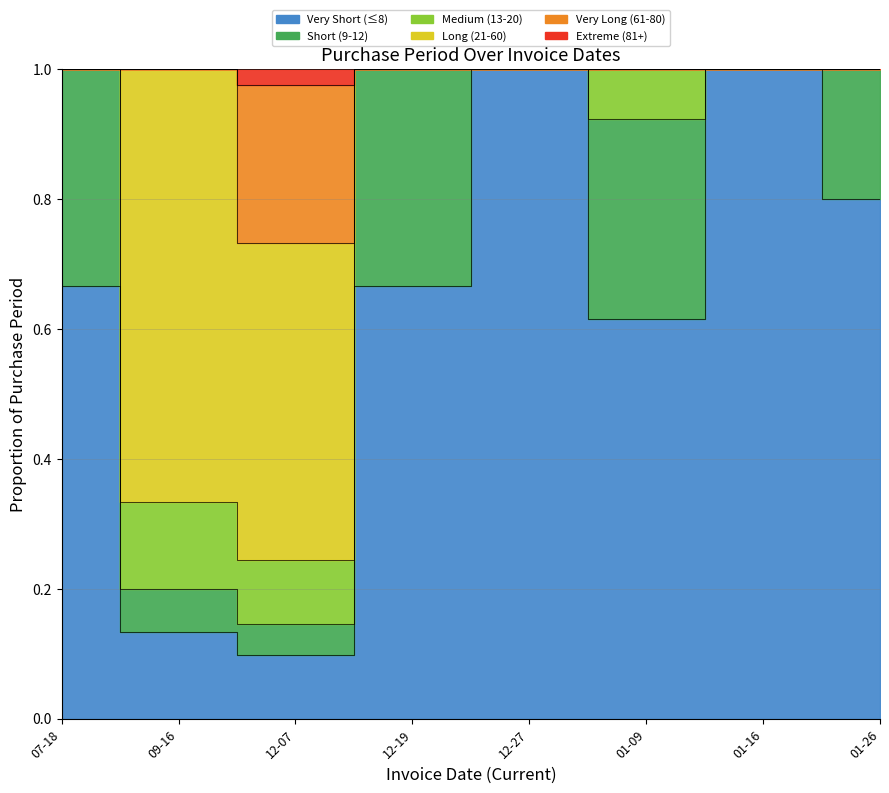

At which category does the data reach its first local valley?

12-07